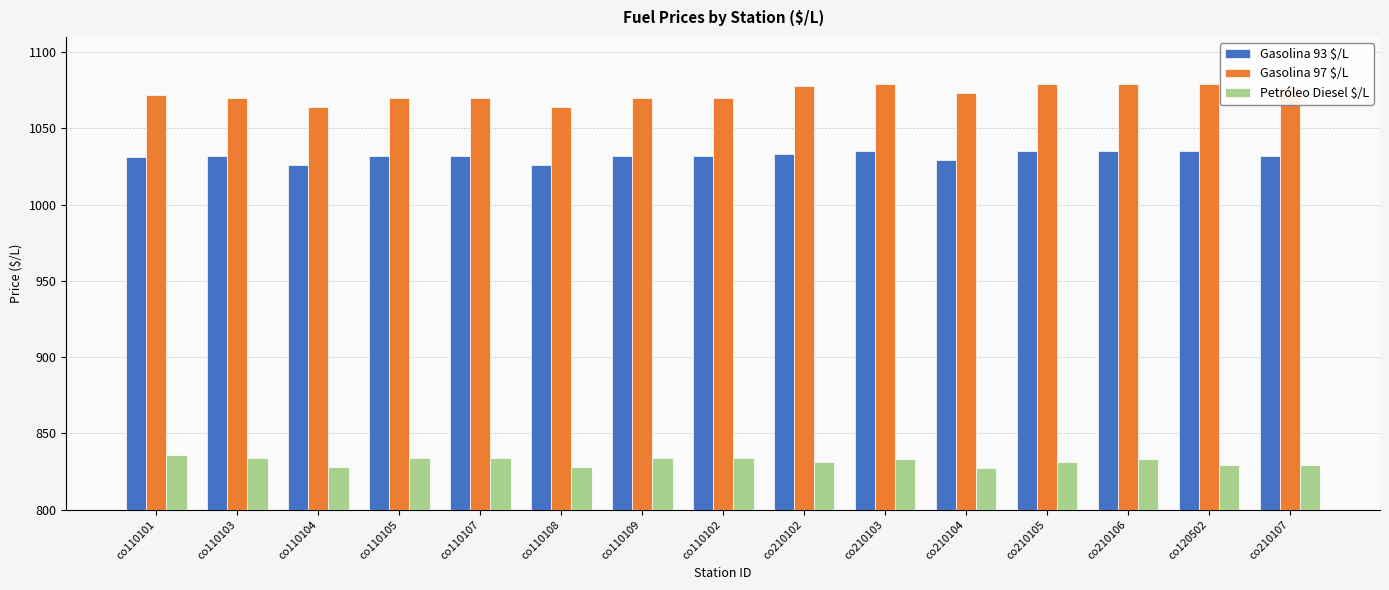

At how many categories does at least one series exceed 986?

15